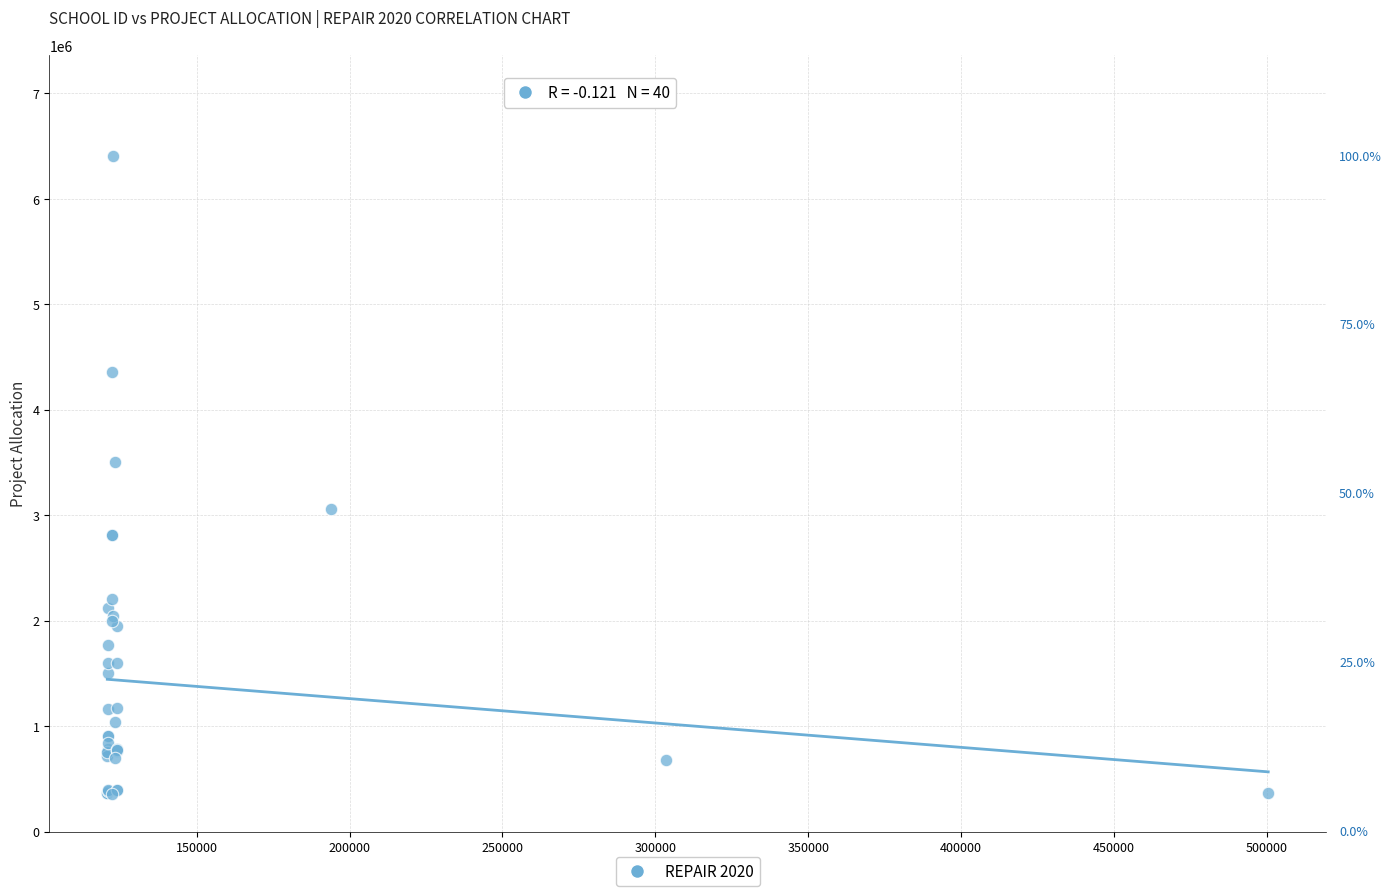

What Y value in the scatter plot is closest to 3377635?

3506054